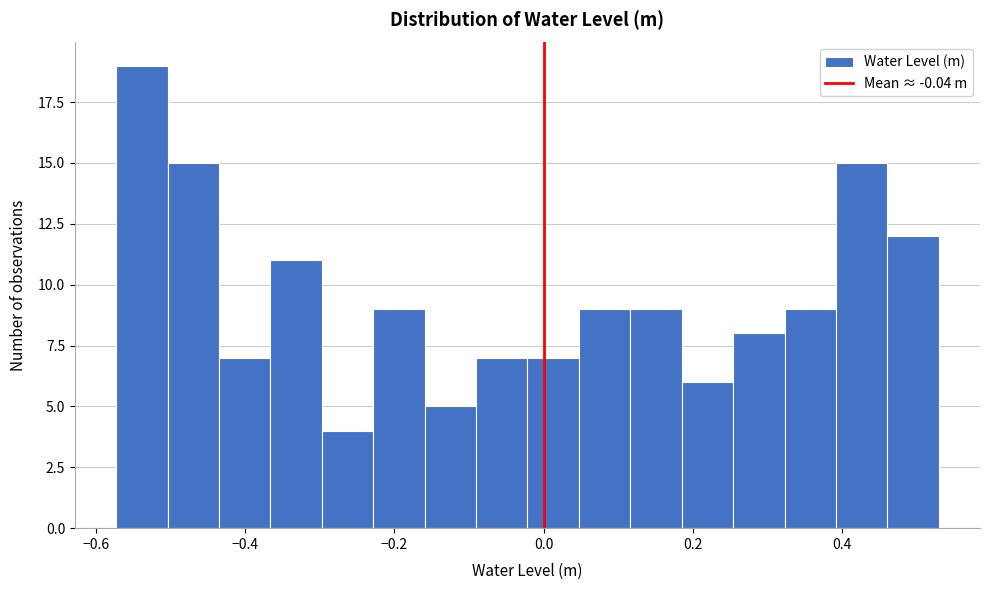

Read against the x-axis, roughly where is the centre of the tallest bar?

-0.54